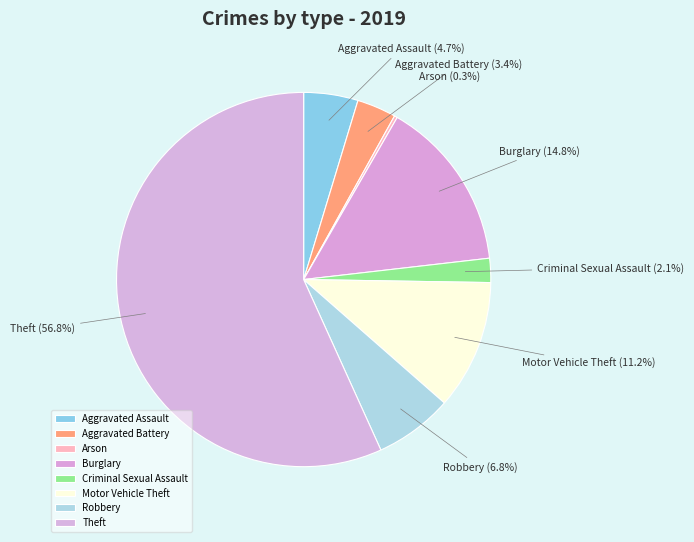

Is there any slice that represents more than half of the pie?

Yes